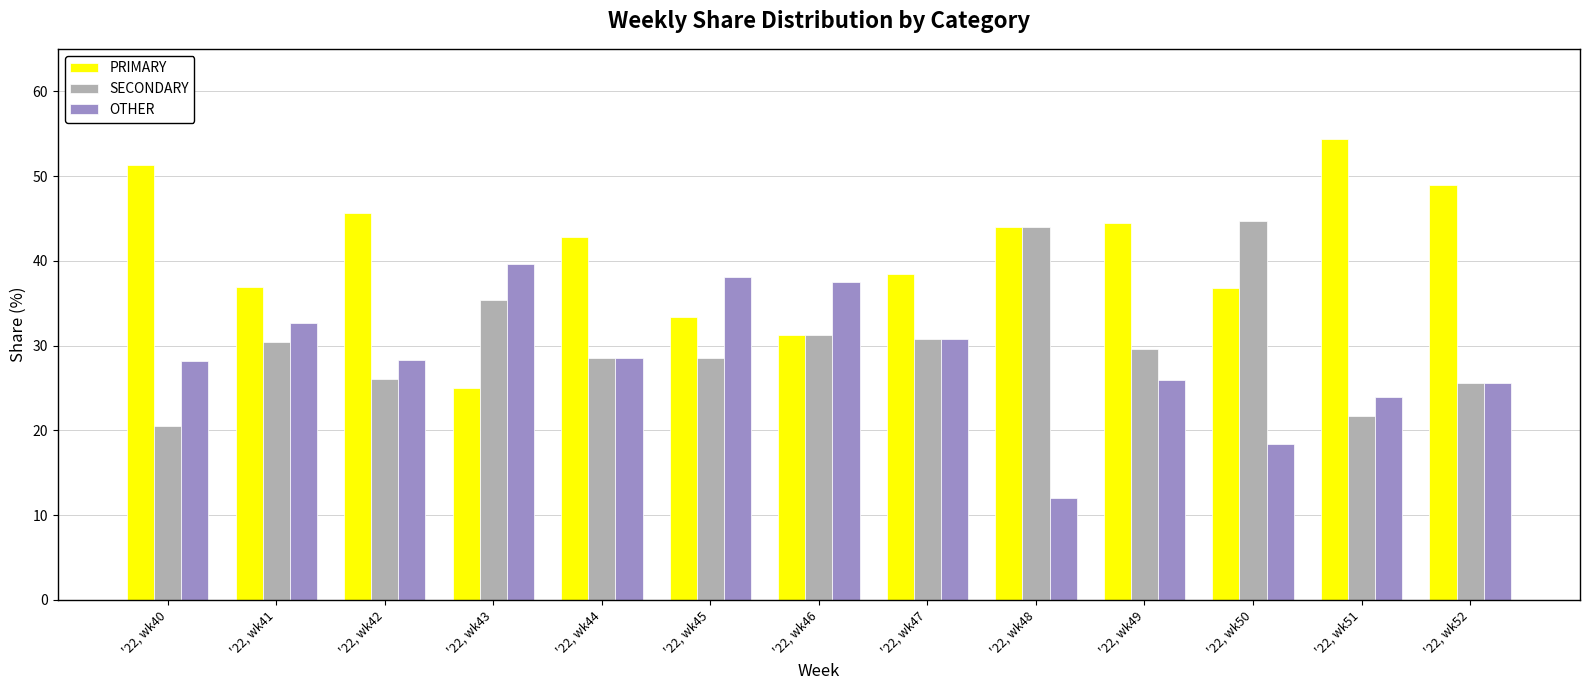

What is the value of the OTHER bar at the 13th from the left?

25.5